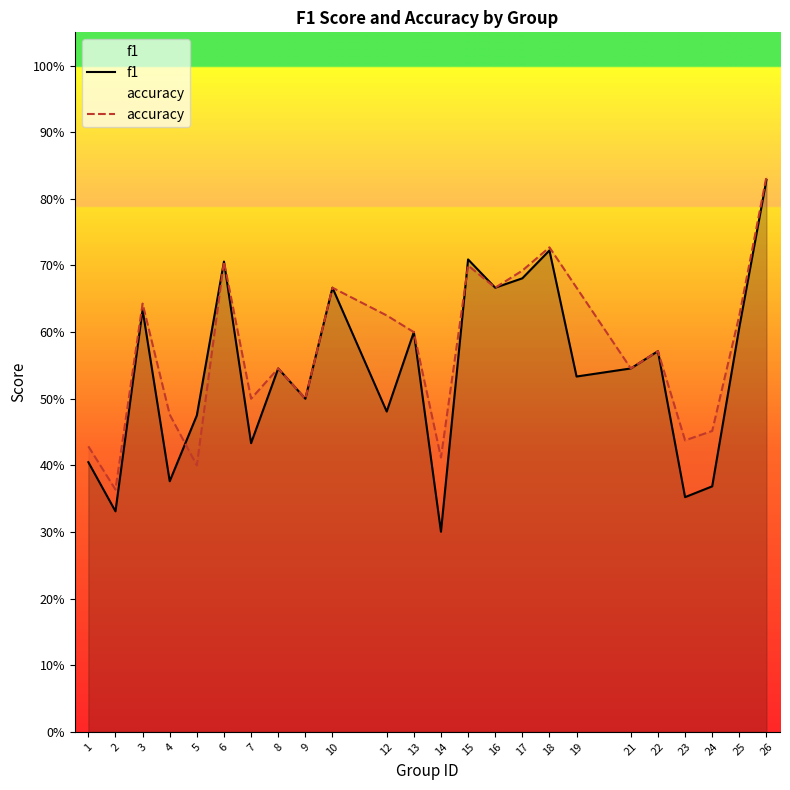

Reading left to right, list all the values displayed in this chart.

f1: 0.4	0.3	0.6	0.4	0.5	0.7	0.4	0.5	0.5	0.7	0.5	0.6	0.3	0.7	0.7	0.7	0.7	0.5	0.5	0.6	0.4	0.4	0.6	0.8
accuracy: 0.4	0.4	0.6	0.5	0.4	0.7	0.5	0.5	0.5	0.7	0.6	0.6	0.4	0.7	0.7	0.7	0.7	0.7	0.5	0.6	0.4	0.5	0.6	0.8